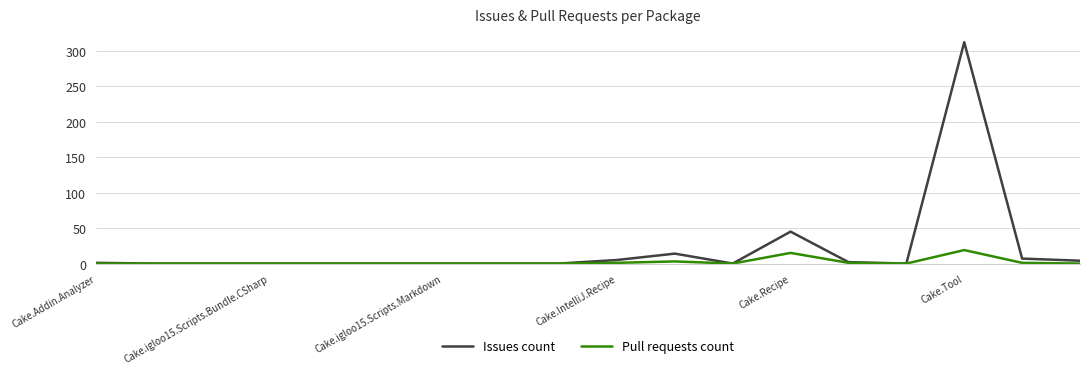

What is the maximum value for Pull requests count?

19